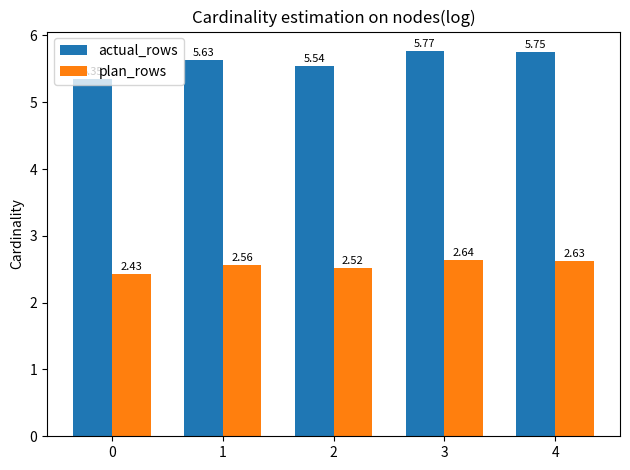

List the series in order of their peak value, highest first.

actual_rows, plan_rows